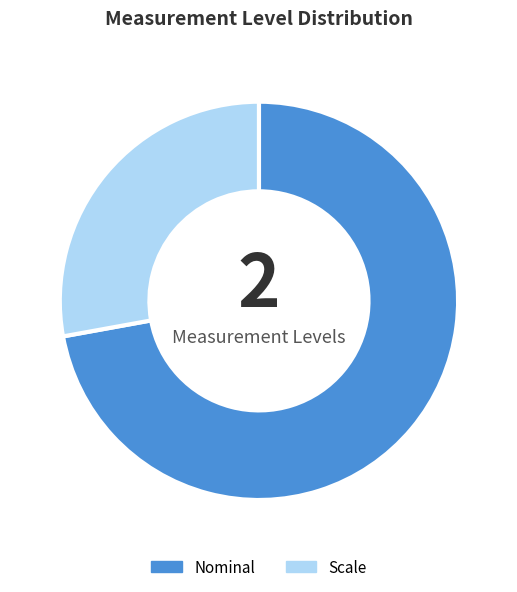

The Scale slice represents 37% of the pie. True or false?

False